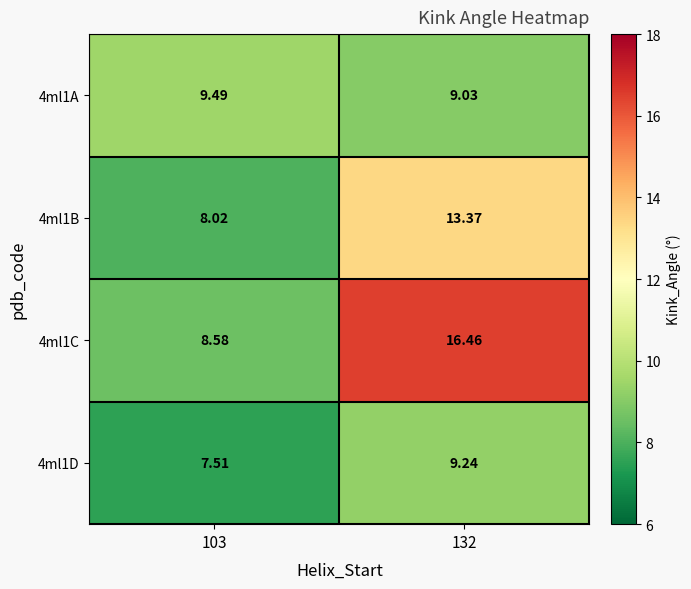

Is the value of 4ml1B at 132 greater than the value of 4ml1C at 103?

Yes